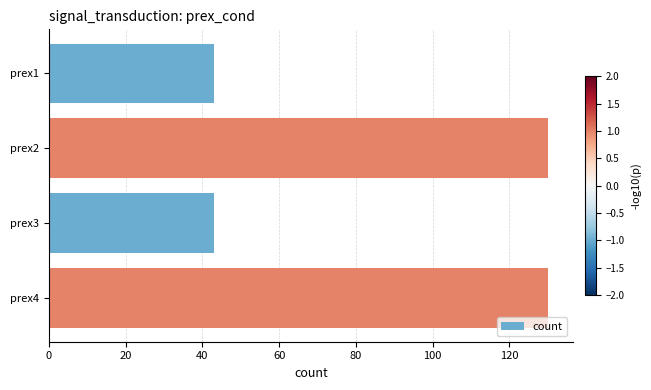

Is it true that the value at prex2 is 130?

True